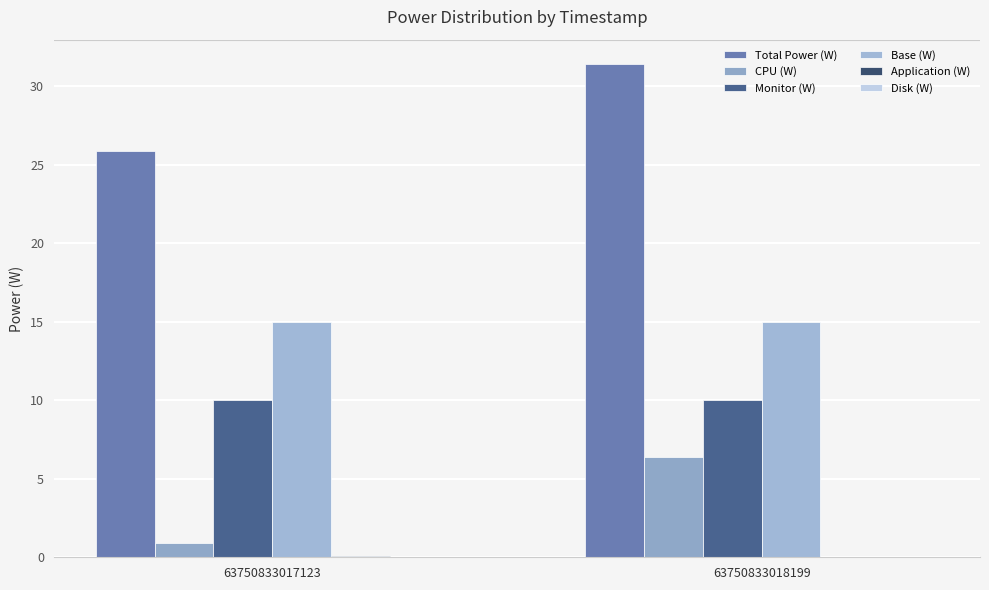

Are the bars horizontal?

No